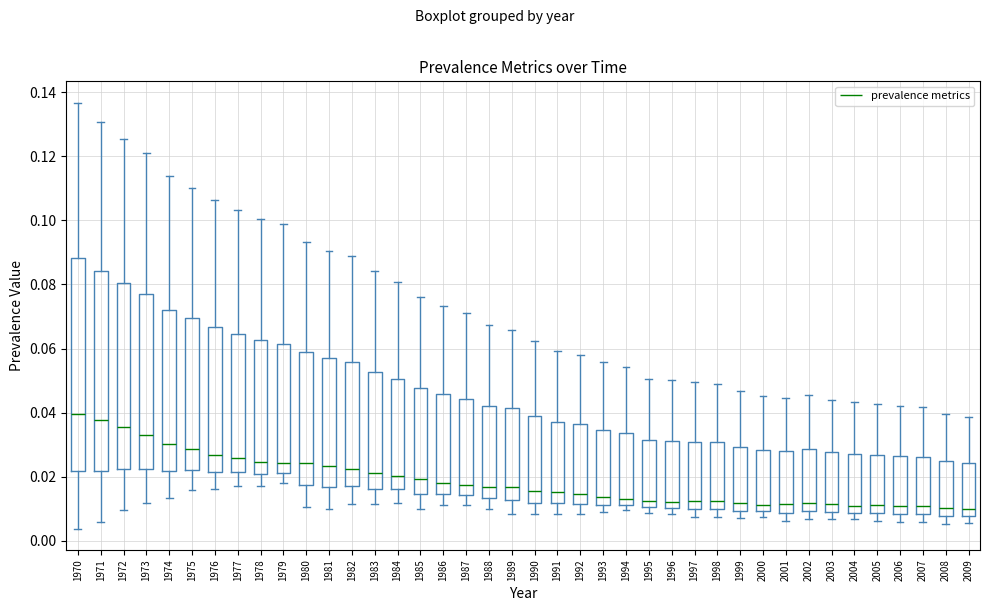

Where does the upper whisker of the box at x = 2000 end on the y-axis? The values are not printed on the chart, so give them approximately, as read against the axis.

0.046